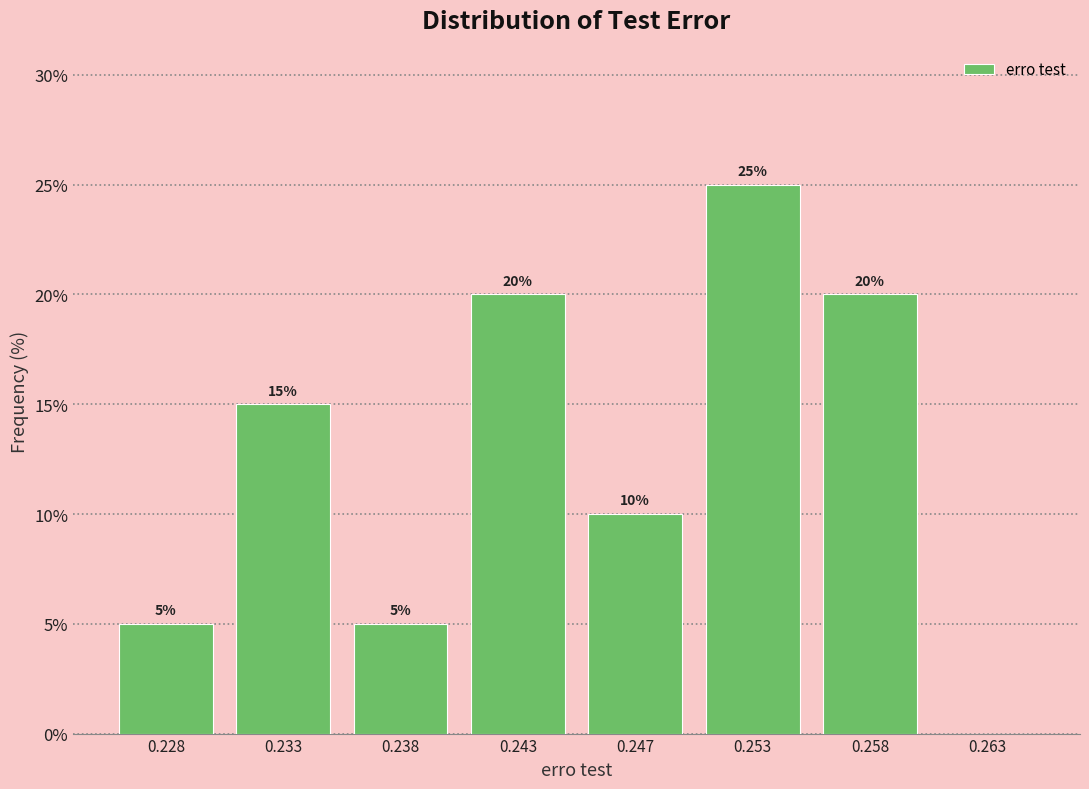

Reading left to right, what are all the values shown in this chart?

0.228=5	0.233=15	0.238=5	0.243=20	0.247=10	0.253=25	0.258=20	0.263=0